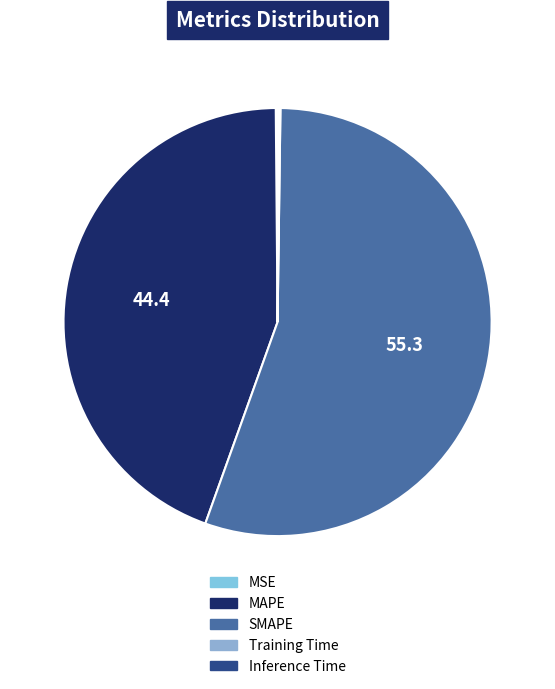

Does SMAPE represent more than half of the total?

Yes